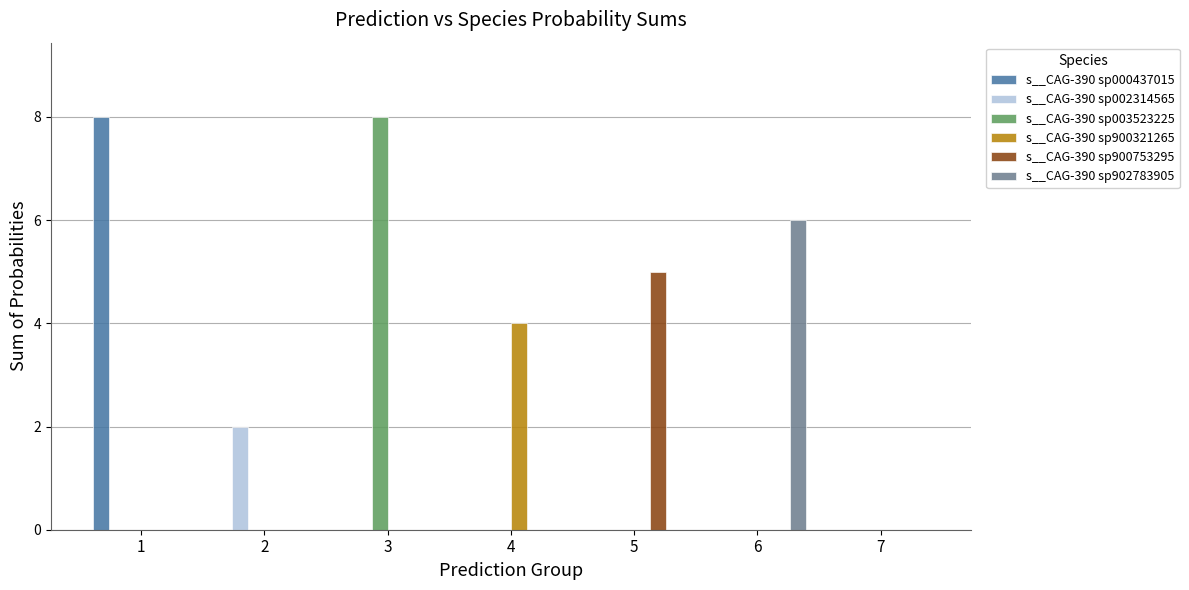

True or false: s__CAG-390 sp002314565 has a value of -1 at 3.

False